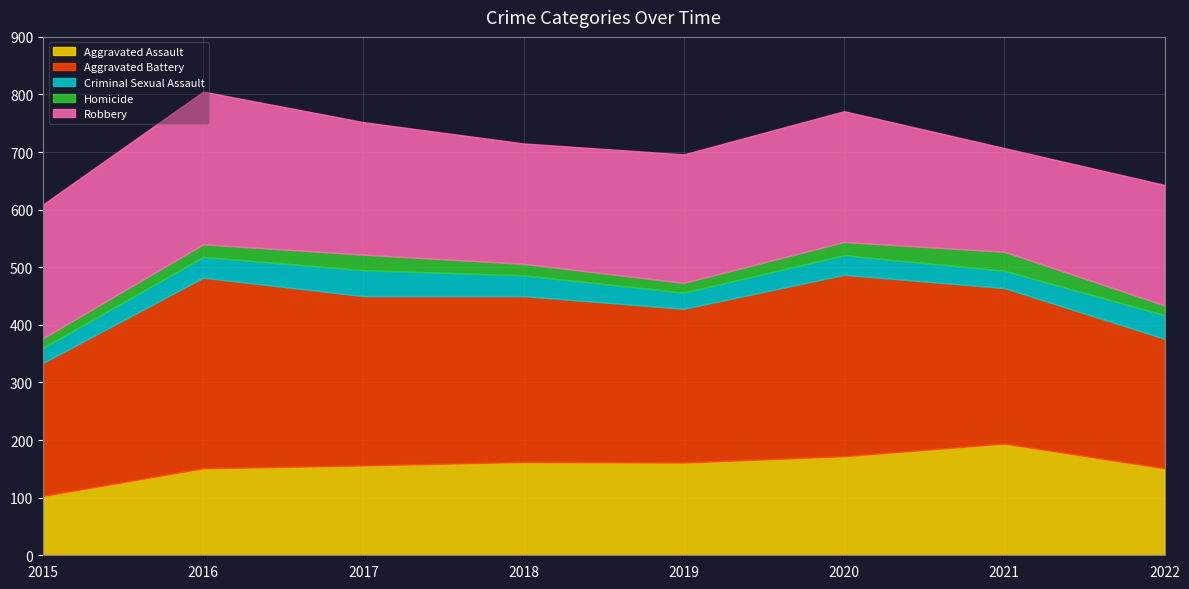

Where does the Aggravated Assault series first go above 161?

2018